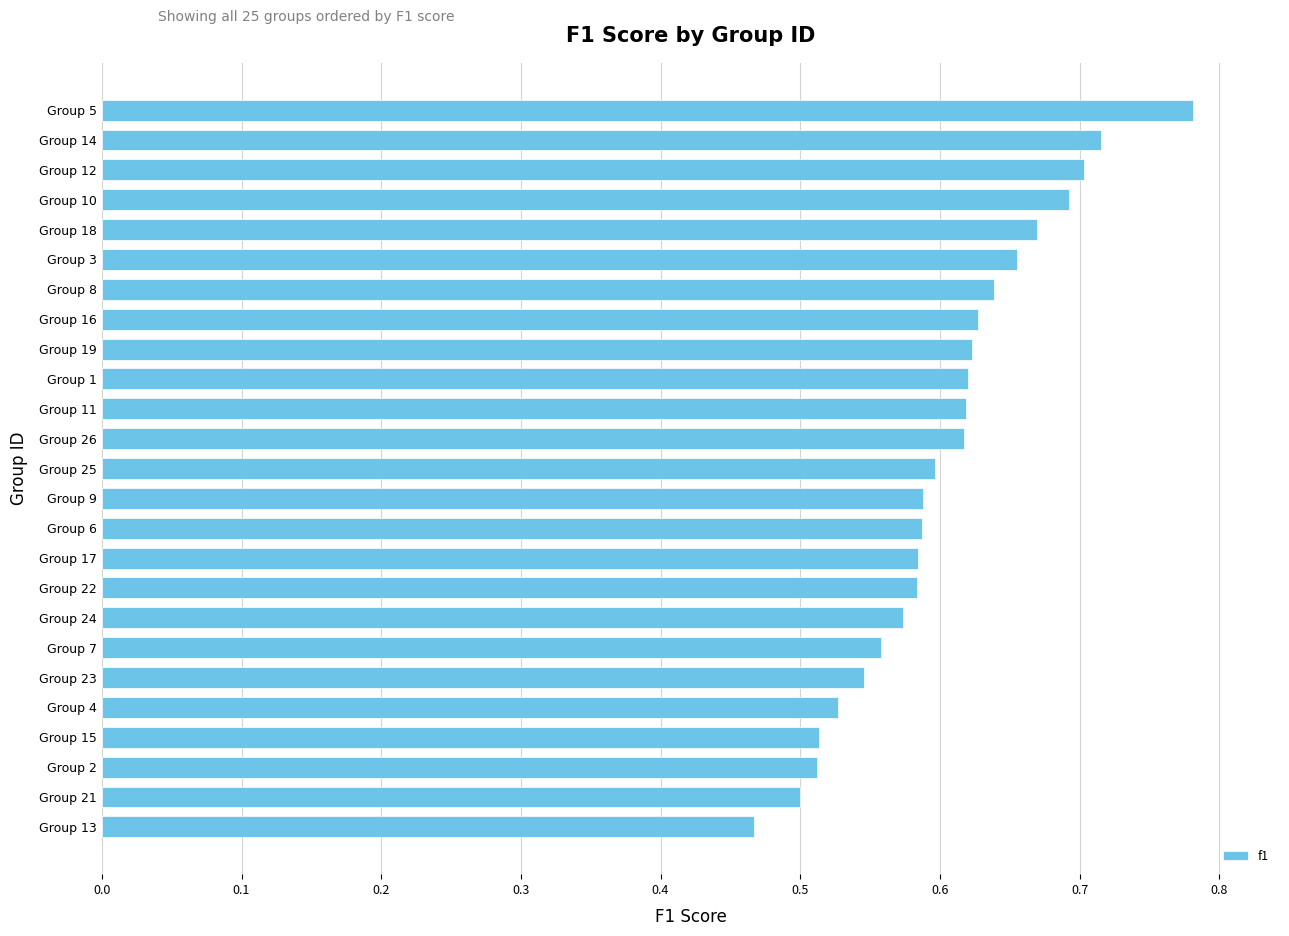

Between Group 14 and Group 11, which is larger?

Group 14